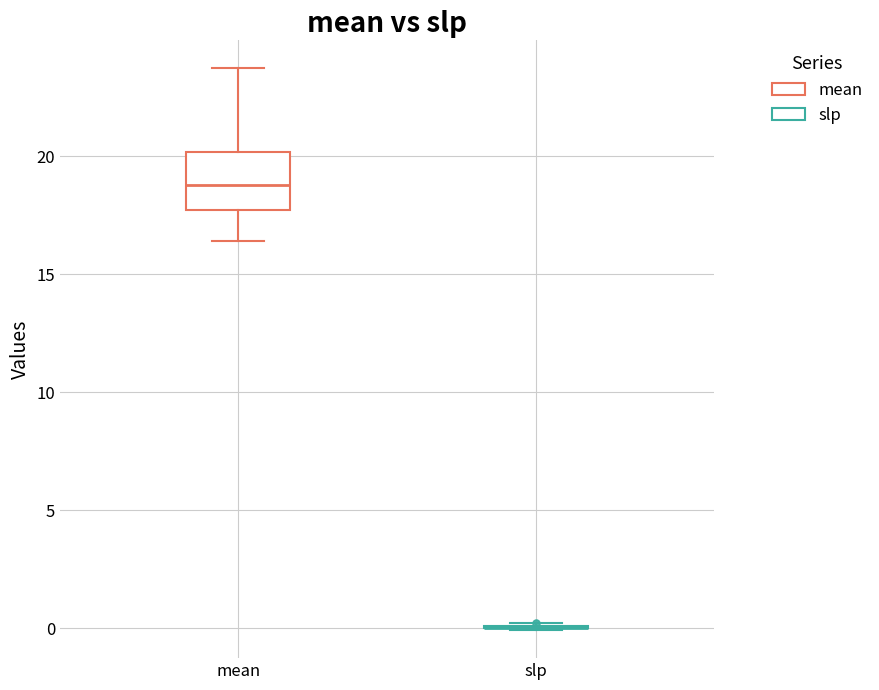

Reading left to right, read every box against the y-axis: the position of its median line, the range the box covers, and the ends of its whiskers. The values are not printed on the chart, so give them approximately, as read against the axis.

mean: median 19.0, box 17.5 to 20.0, whiskers 16.5 to 23.5
slp: box collapsed to a line at 0.0, whiskers 0.0 to 0.0